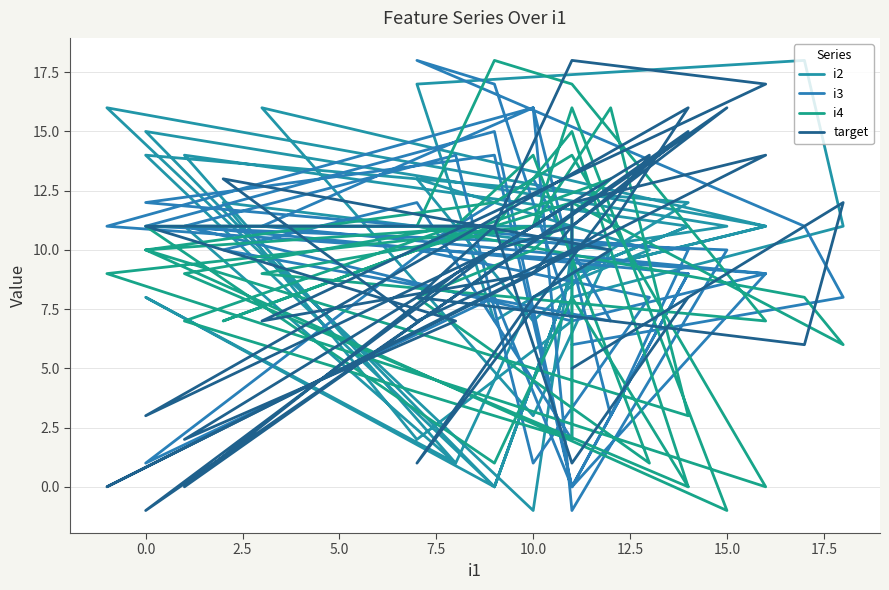

How many negative values does the i4 series have?

1